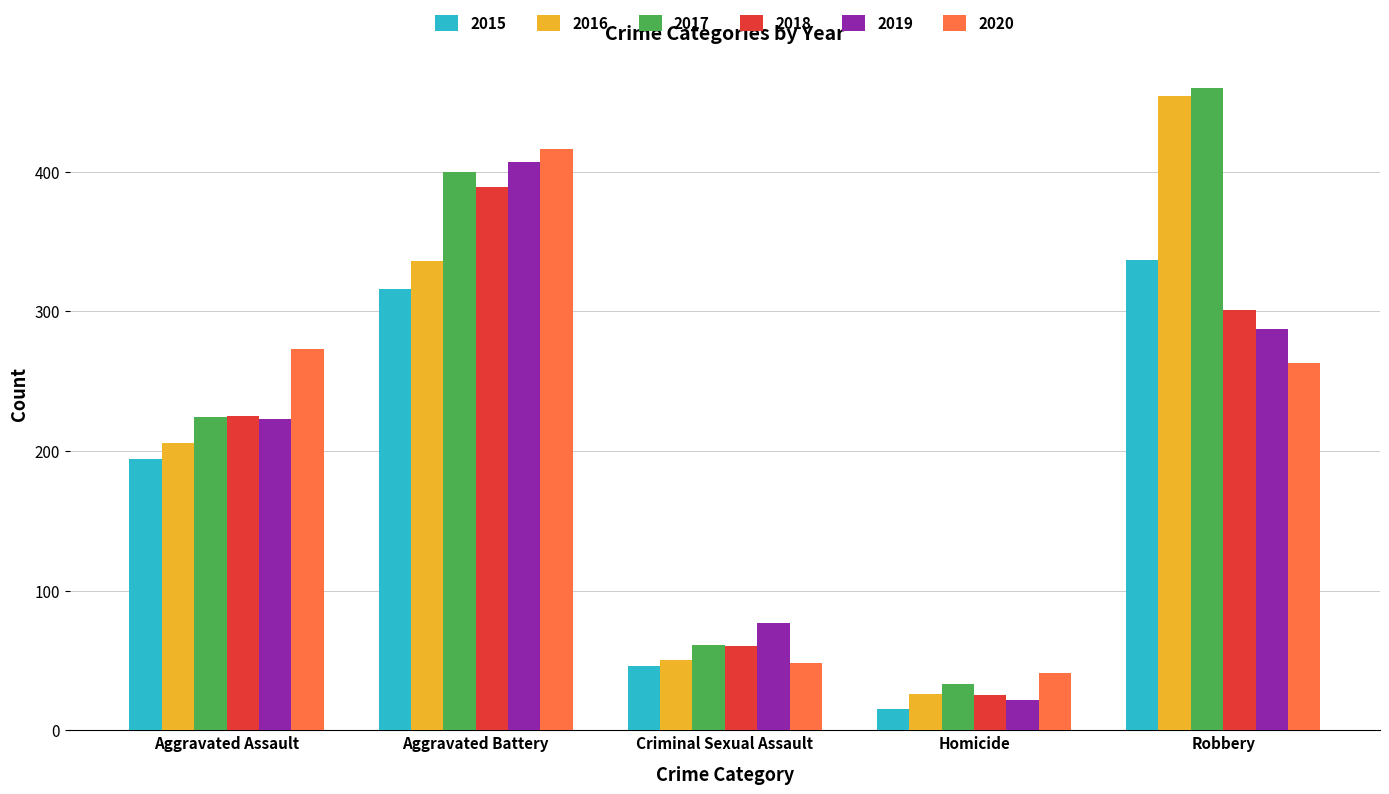

Which category has the highest value across all series?

Robbery